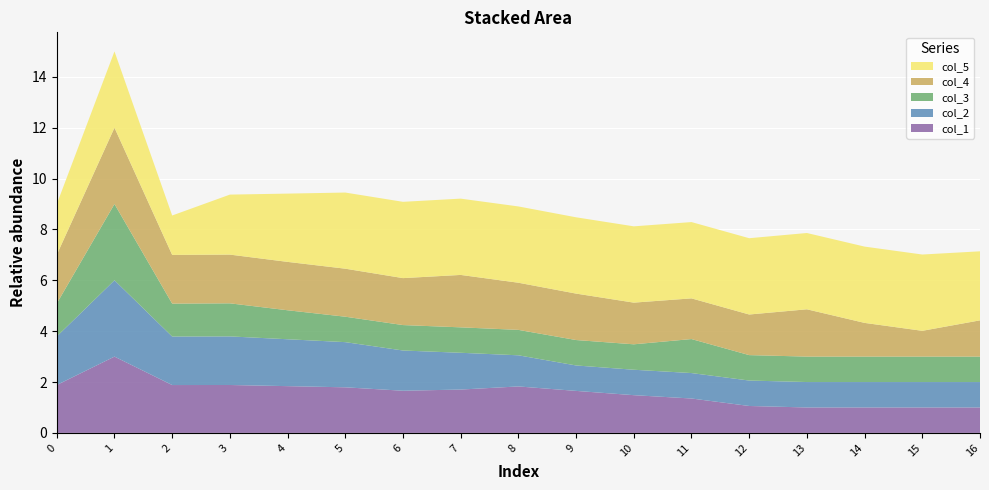

Reading left to right, list all the values displayed in this chart.

col_1: 0=1.9	1=3.0	2=1.9	3=1.9	4=1.8	5=1.8	6=1.7	7=1.7	8=1.8	9=1.7	10=1.5	11=1.4	12=1.1	13=1.0	14=1.0	15=1.0	16=1.0
col_2: 0=1.9	1=3.0	2=1.9	3=1.9	4=1.8	5=1.8	6=1.6	7=1.4	8=1.2	9=1.0	10=1.0	11=1.0	12=1.0	13=1.0	14=1.0	15=1.0	16=1.0
col_3: 0=1.3	1=3.0	2=1.3	3=1.3	4=1.1	5=1.0	6=1.0	7=1.0	8=1.0	9=1.0	10=1.0	11=1.3	12=1.0	13=1.0	14=1.0	15=1.0	16=1.0
col_4: 0=1.9	1=3.0	2=1.9	3=1.9	4=1.9	5=1.9	6=1.8	7=2.1	8=1.9	9=1.8	10=1.6	11=1.6	12=1.6	13=1.9	14=1.3	15=1.0	16=1.4
col_5: 0=2.0	1=3.0	2=1.5	3=2.4	4=2.7	5=3.0	6=3.0	7=3.0	8=3.0	9=3.0	10=3.0	11=3.0	12=3.0	13=3.0	14=3.0	15=3.0	16=2.7